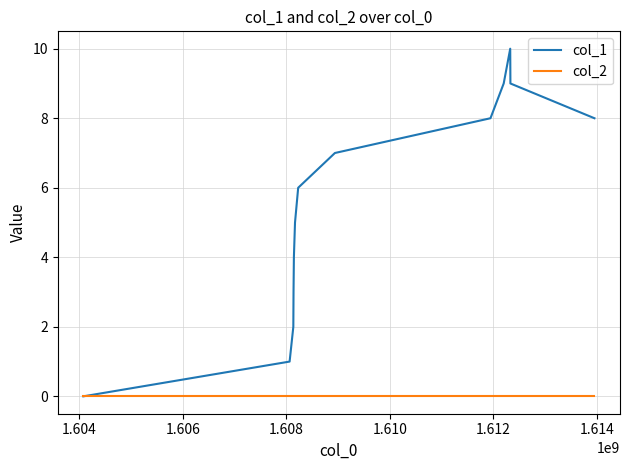

Which series has the largest total across all categories?

col_1